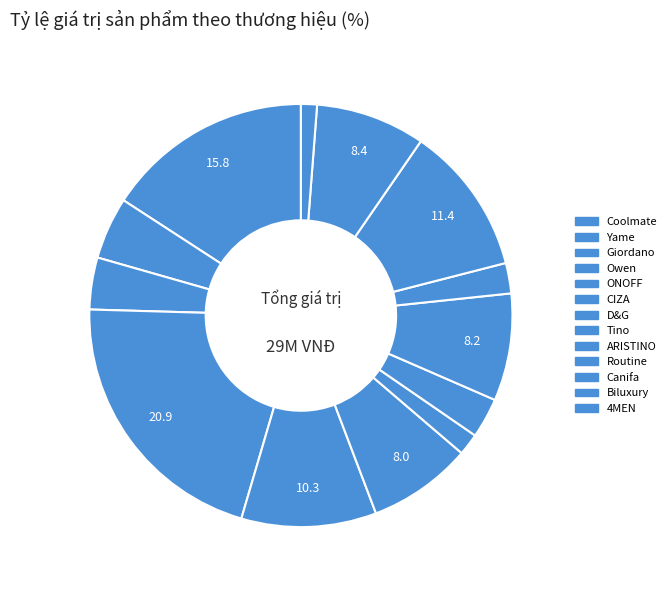

Which slice is the largest?

Quần nam Canifa